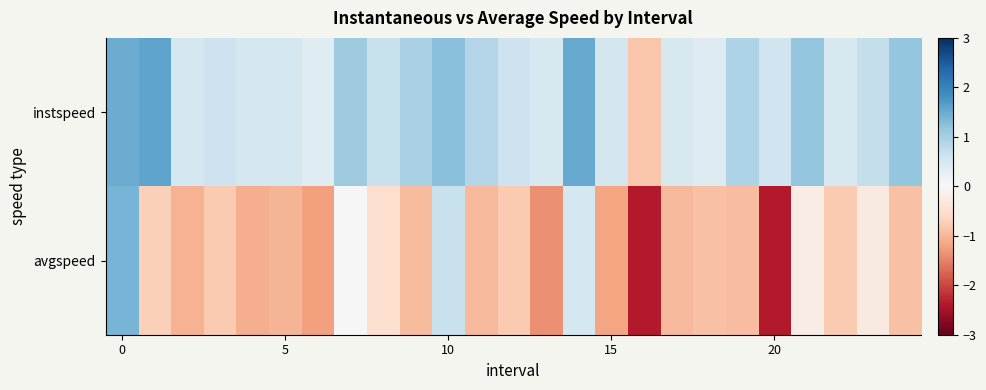

Rank the series by their maximum value, from lowest to highest.

avgspeed, instspeed